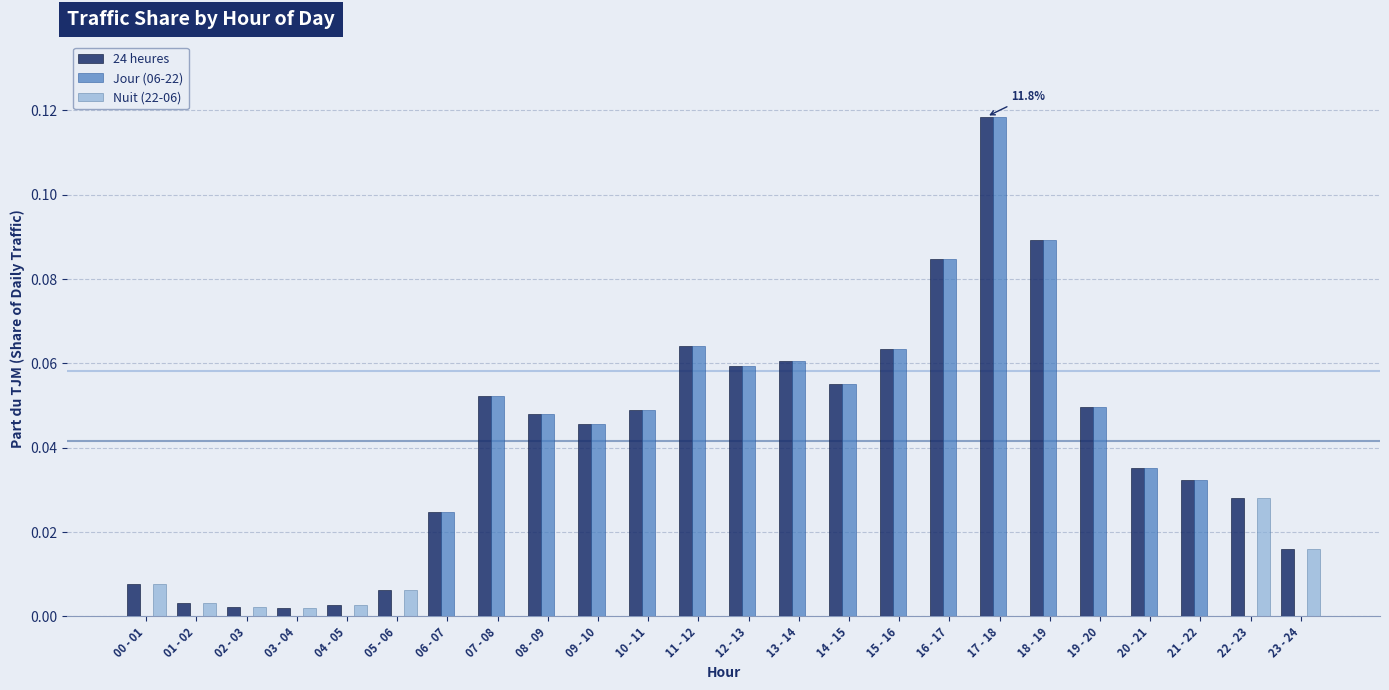

The Jour (06-22) series shows 0.0 at 02 - 03. True or false?

True